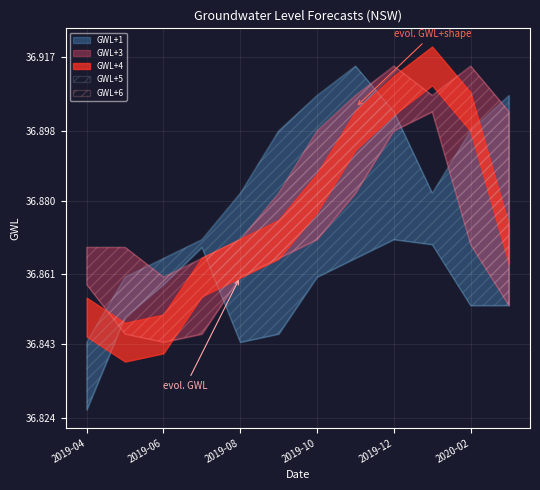

Which series has the largest total across all categories?

GWL+5